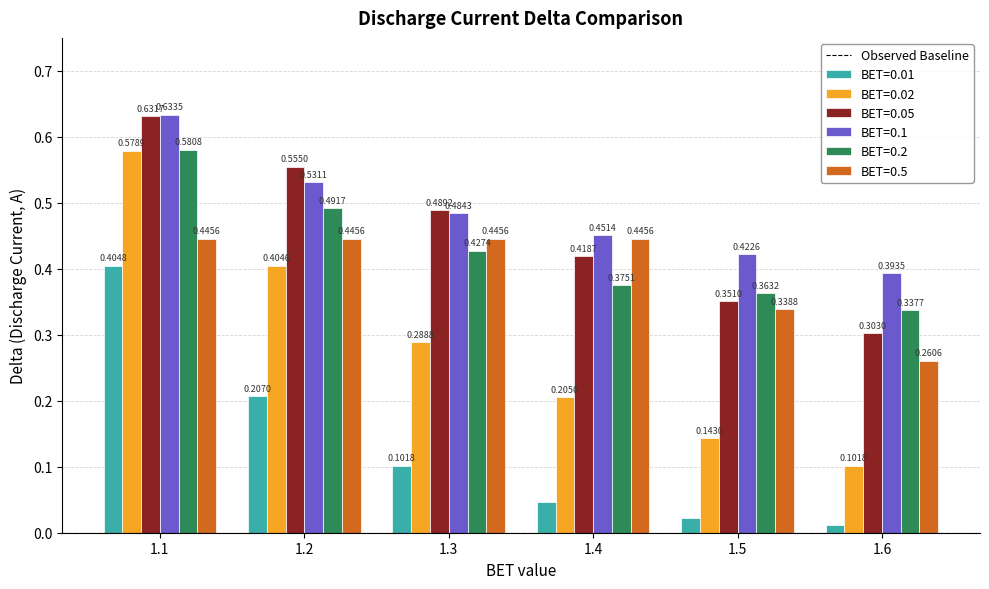

What is the sum of all BET=0.05 values?

2.7